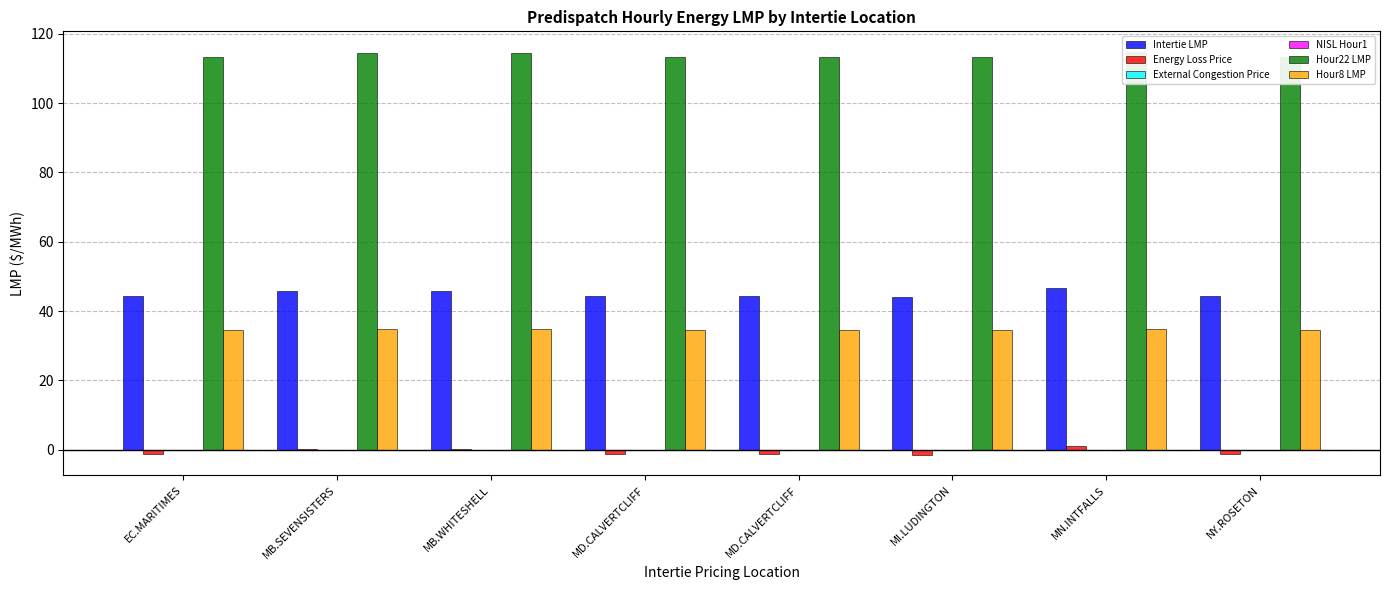

How many series are shown in this chart?

6